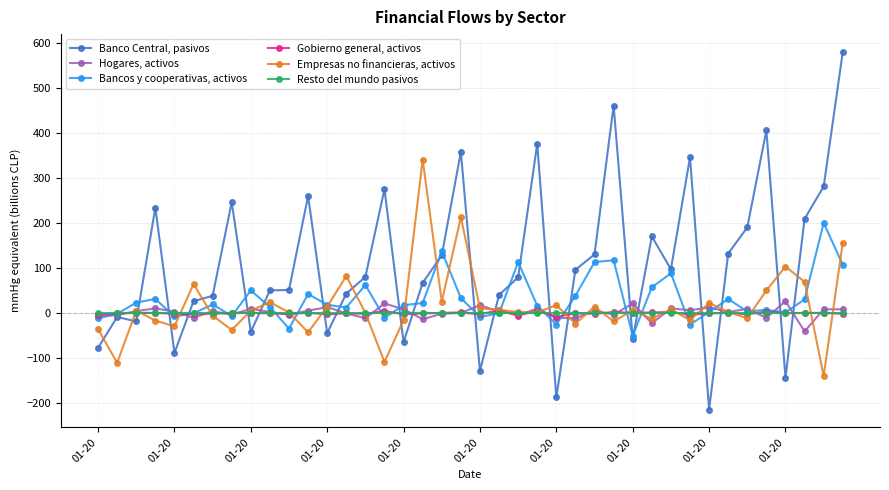

Is this an area chart (filled region under the line)?

No